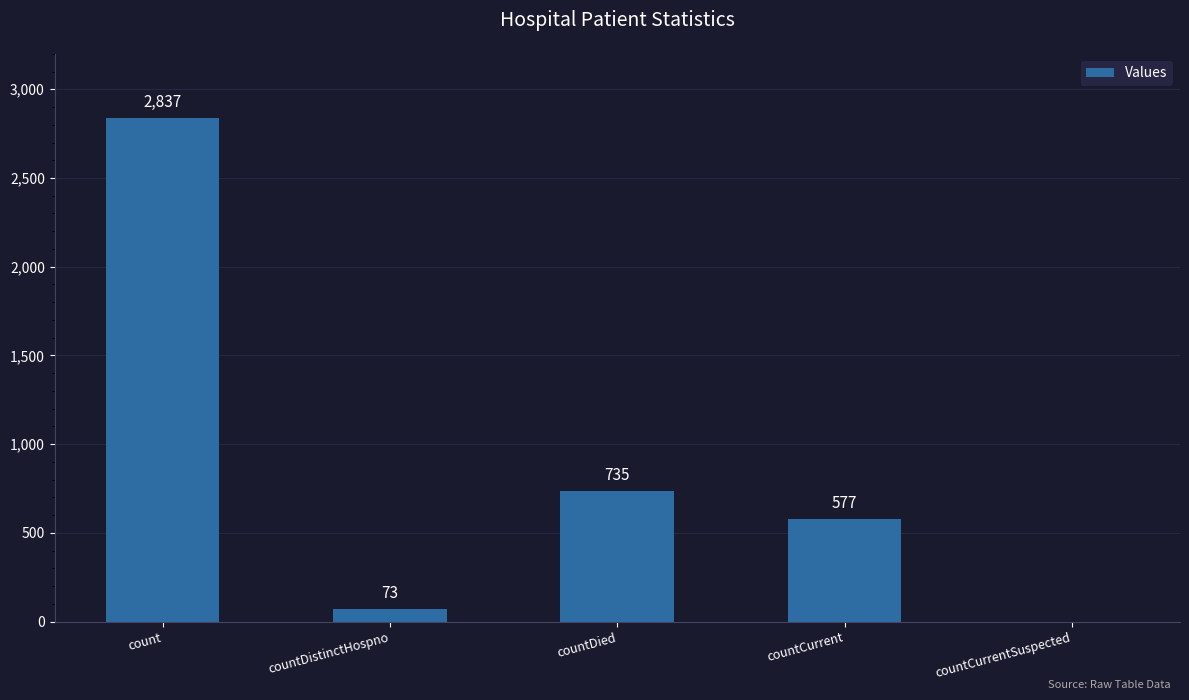

True or false: the data shows 2837 at count.

True